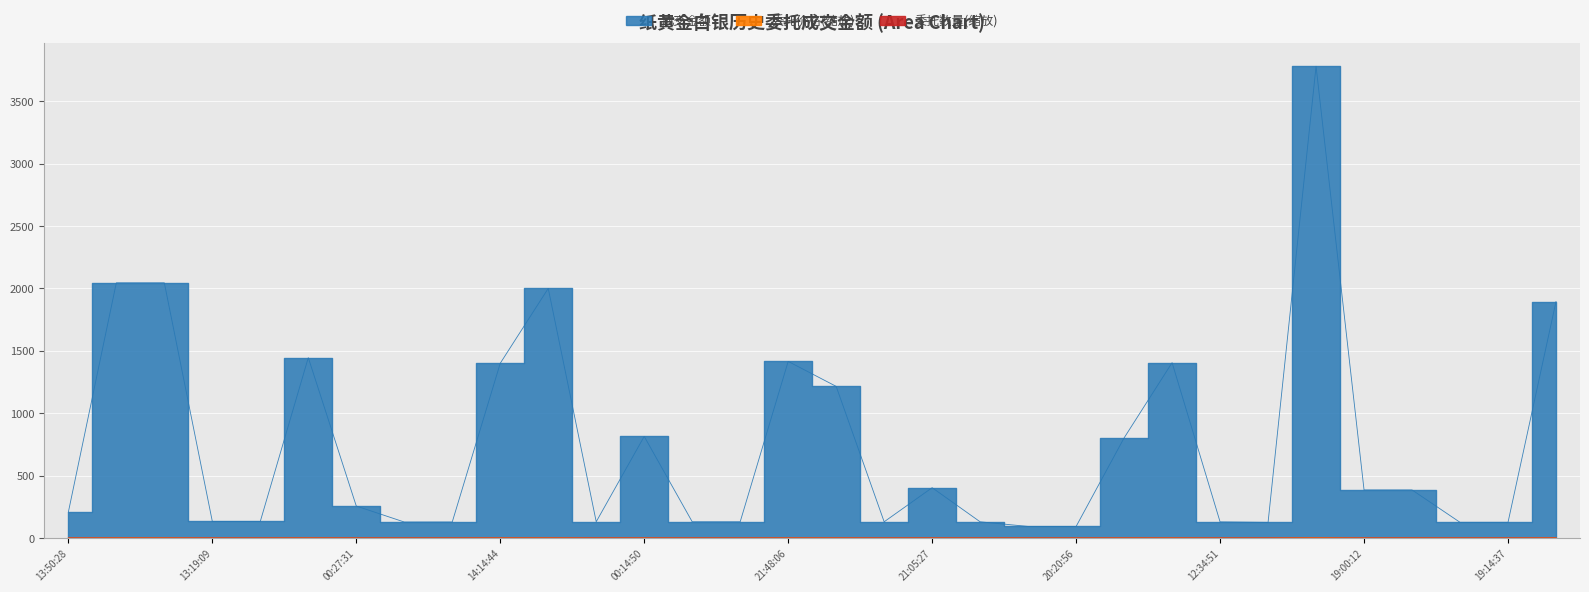

What is the lowest value of the 委托数量 series?

0.1